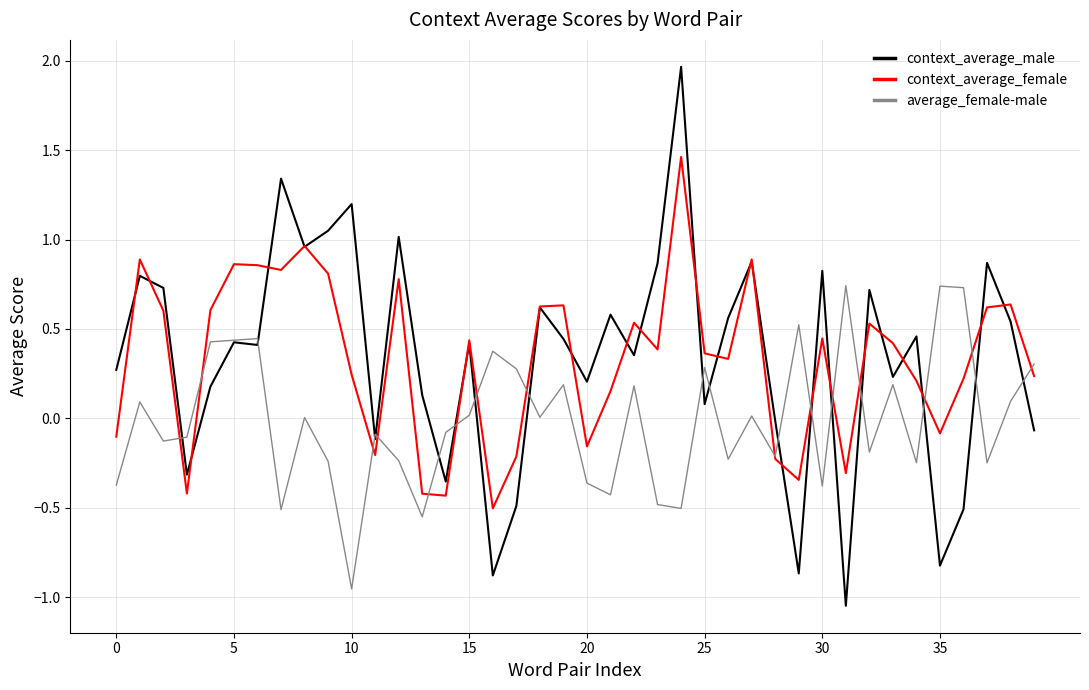

In average_female-male, how many points are higher than both neighbors (excluding endpoints)?

13